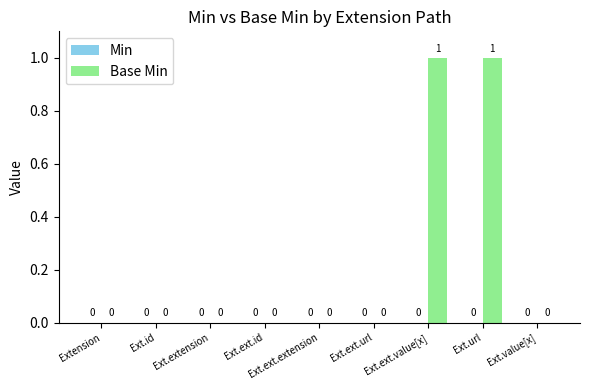

Which has a higher value, Ext.url or Extension?

Ext.url